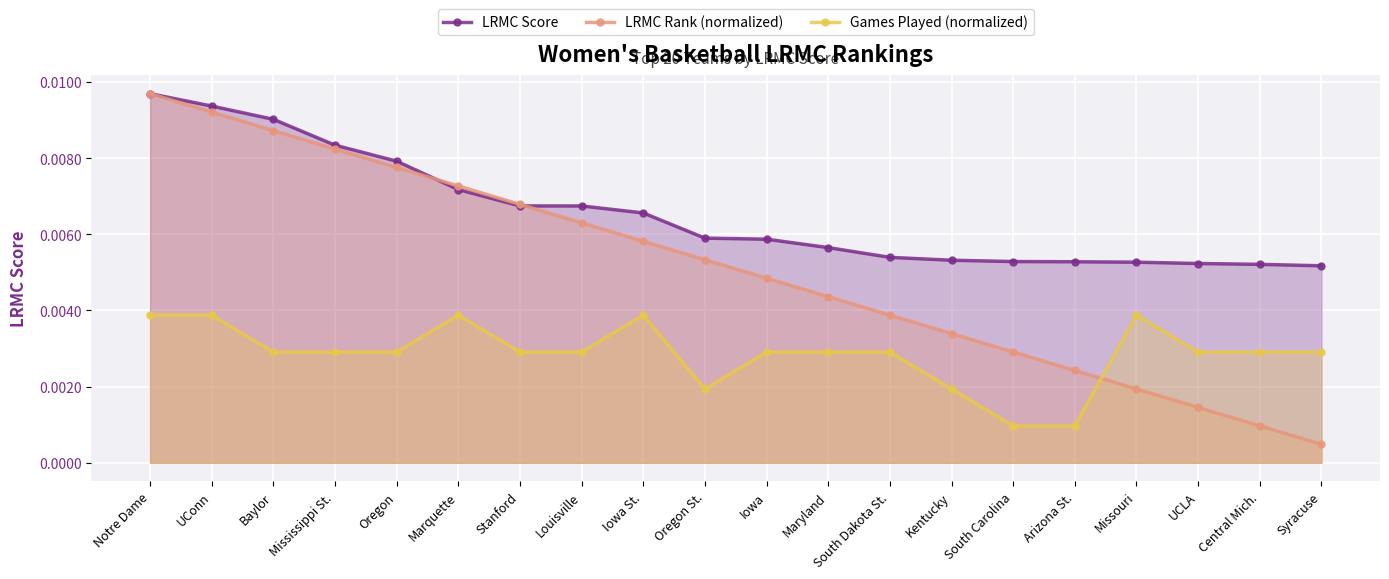

The value of LRMC Score at Mississippi St. is 0.0. True or false?

False